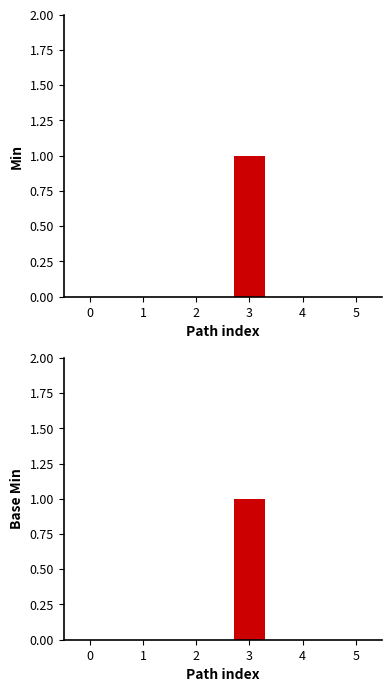

How many values in Base Min are above zero?

1